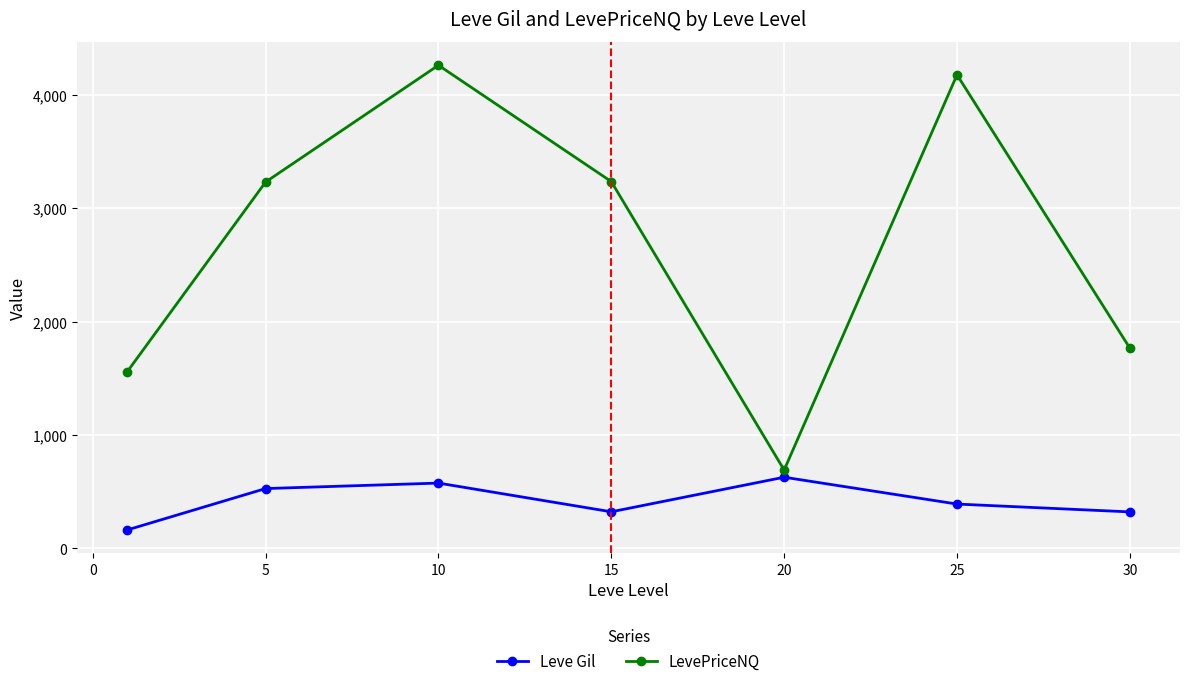

True or false: Leve Gil and LevePriceNQ intersect in this chart.

False